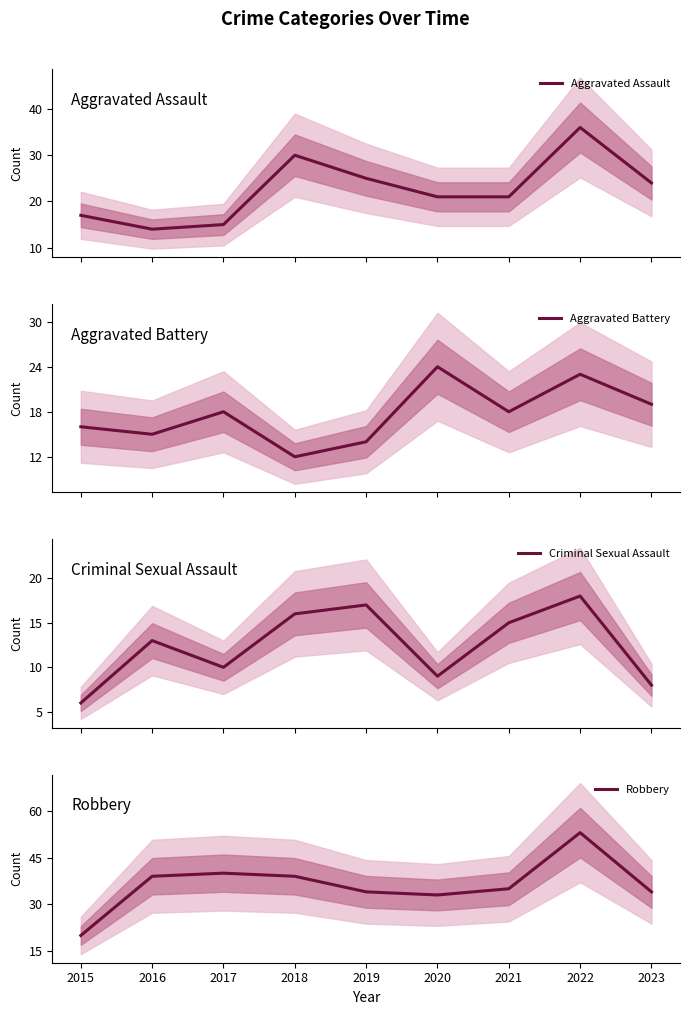

Which category has the highest value in the Aggravated Assault series?

2022